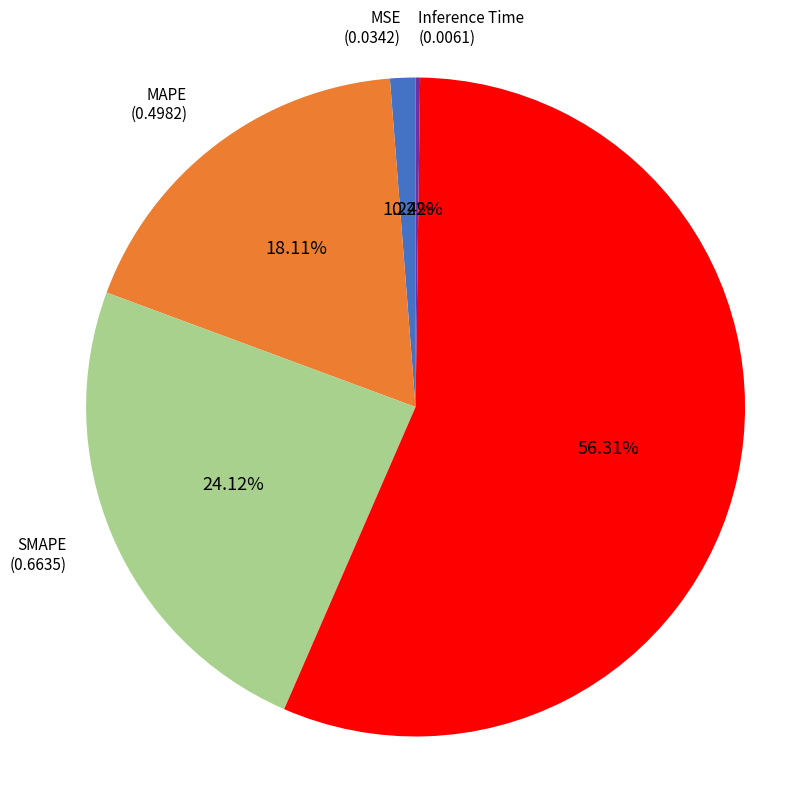

Is there a majority slice in this chart?

Yes